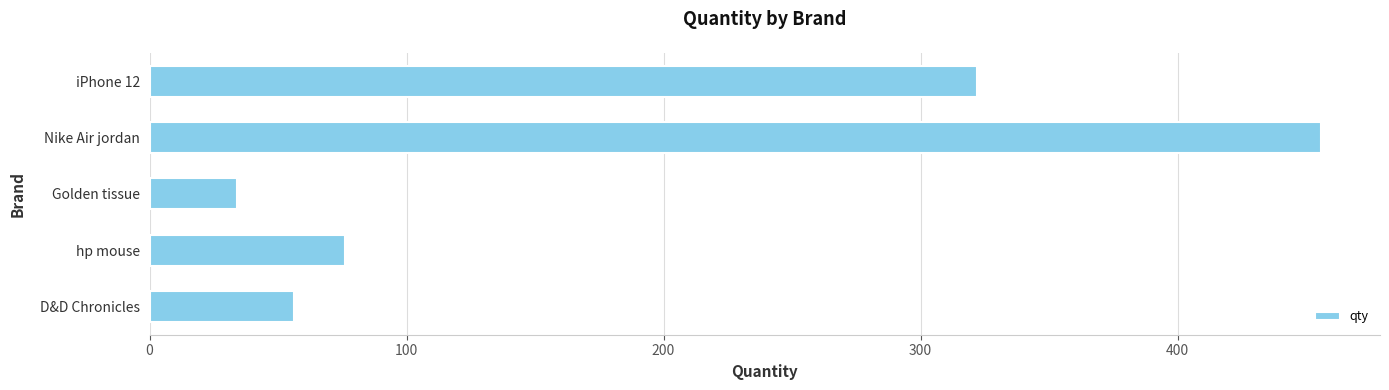

What is the change in value from Golden tissue to D&D Chronicles?

+22